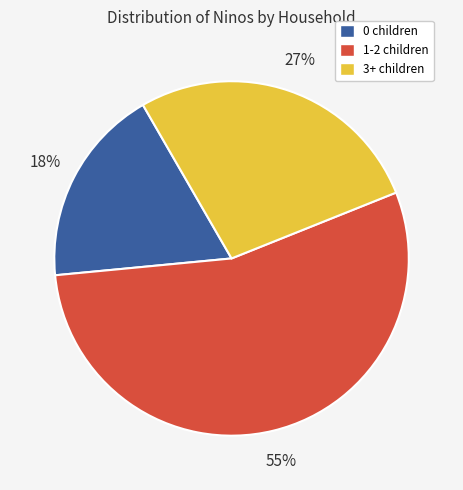

Does any single category account for the majority?

Yes